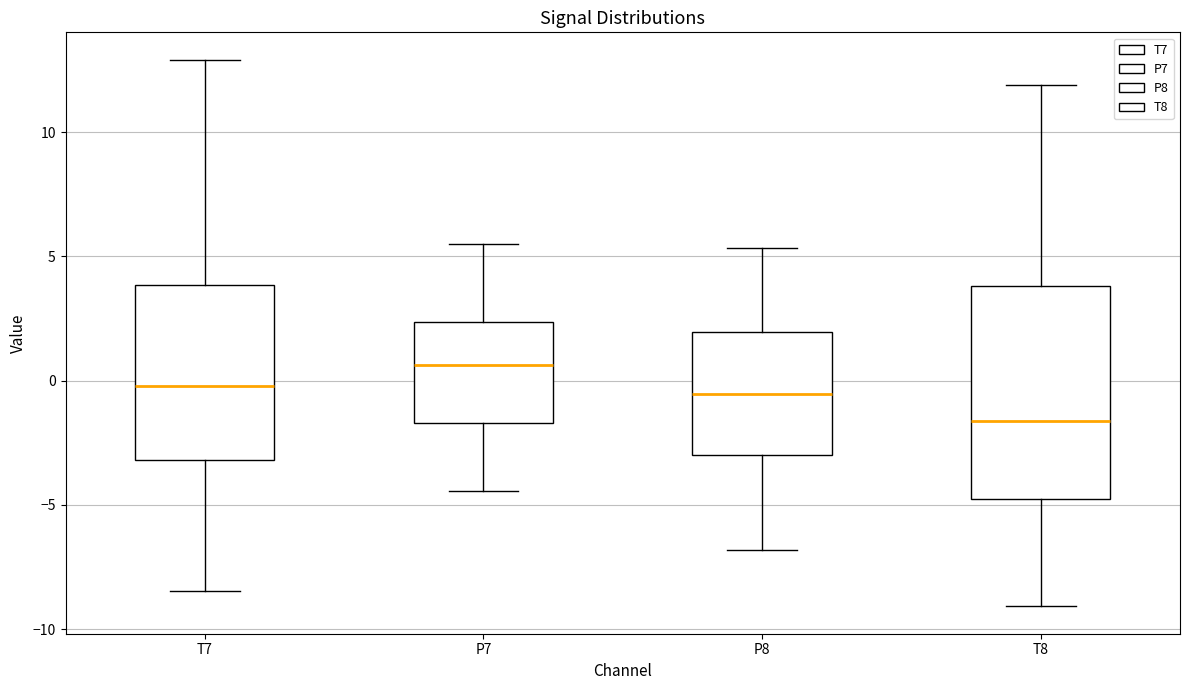

Where is the lower edge of the box for P7 on the y-axis? The values are not printed on the chart, so give them approximately, as read against the axis.

-1.5